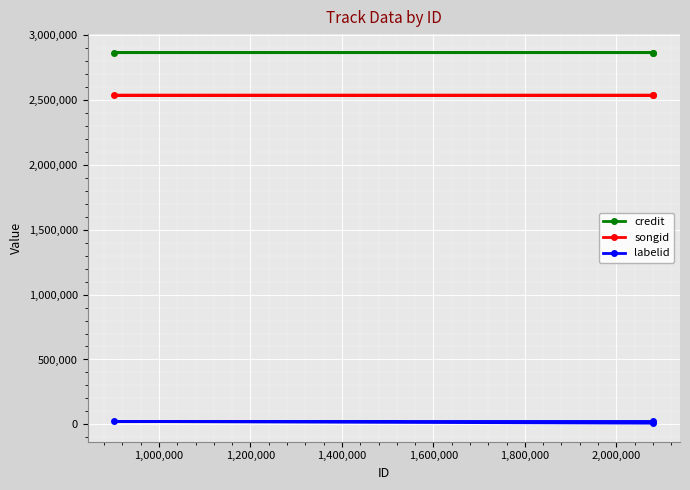

At how many categories does at least one series exceed 1489993?

3